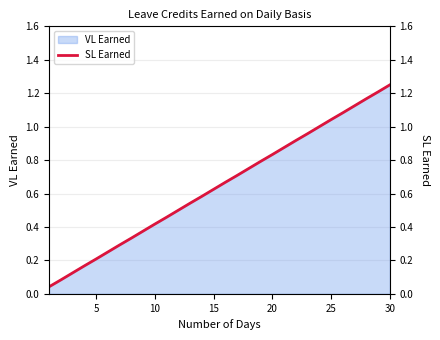

Is it true that VL Earned equals 0.6 at 10?

False